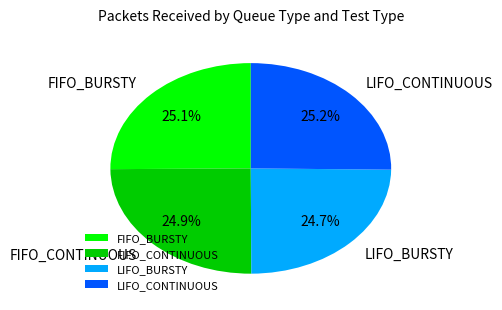

Is there any slice that represents more than half of the pie?

No